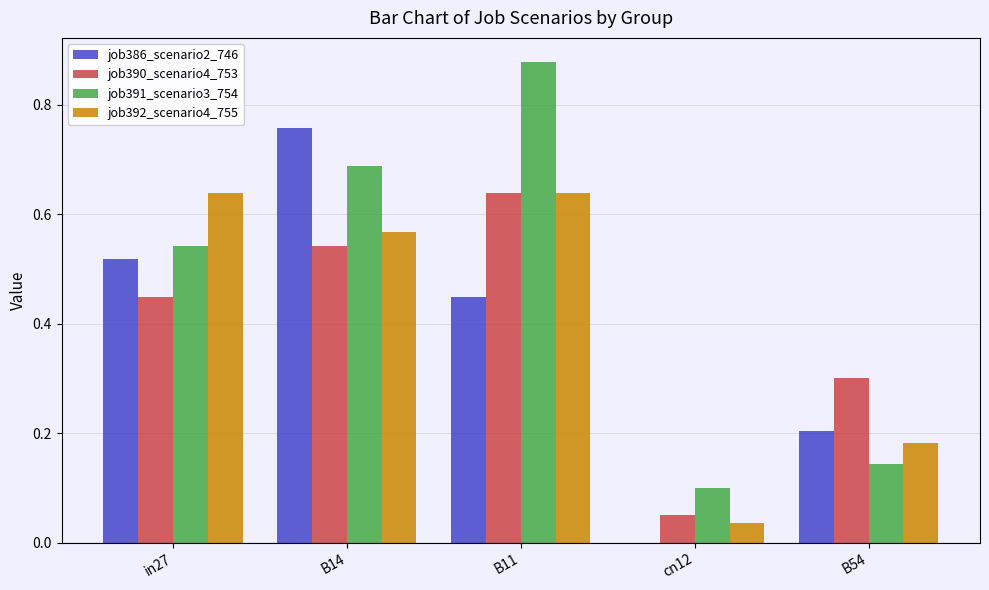

Is it true that job386_scenario2_746 equals 0.0 at cn12?

True